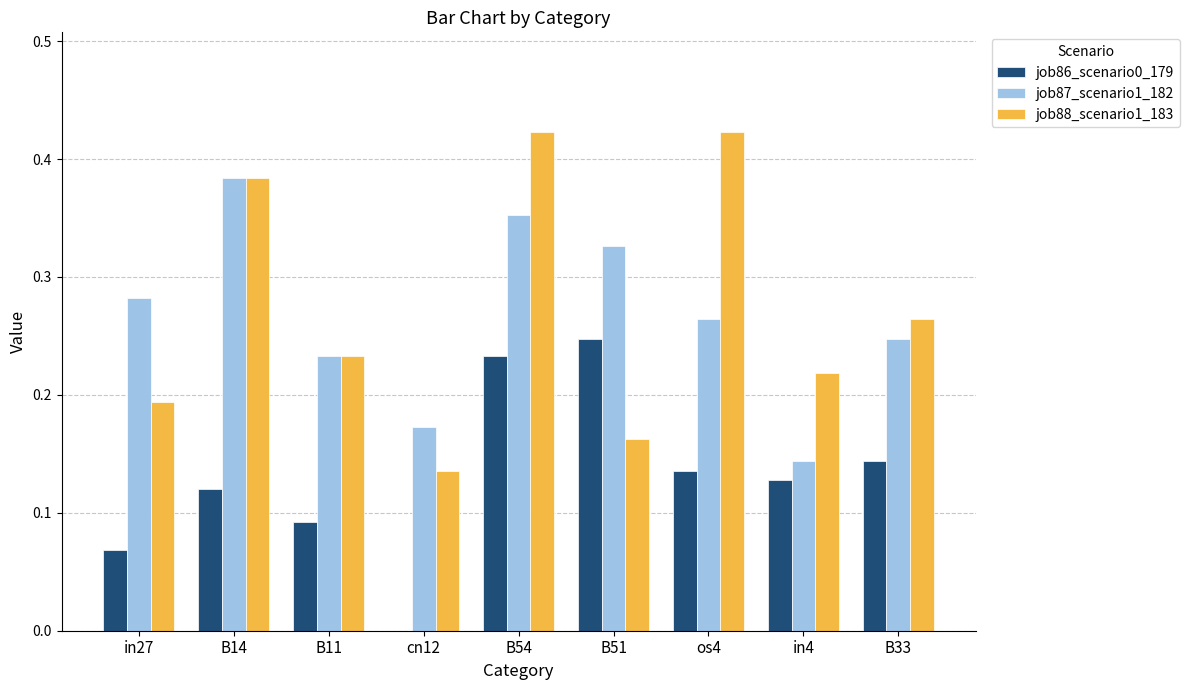

What is the total value across all series at in4?

0.5